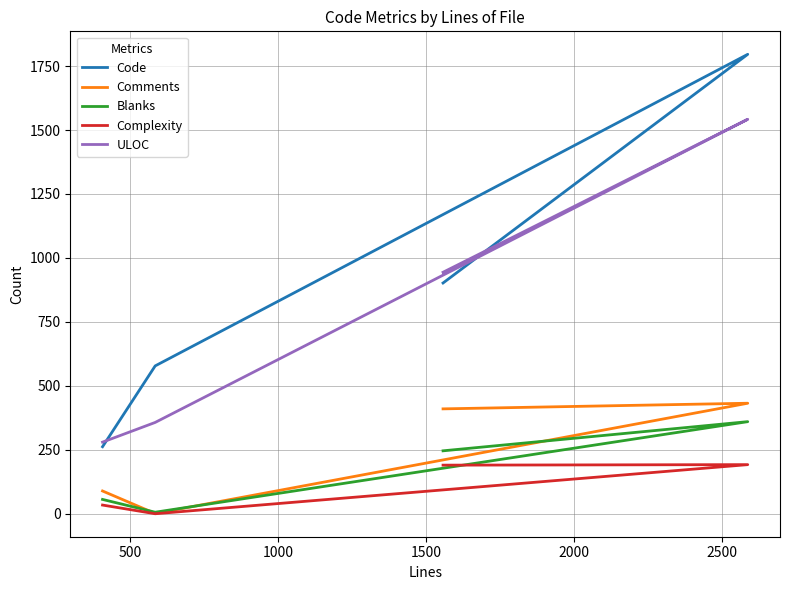

What is the difference between the maximum and minimum values in the ULOC series?

1262